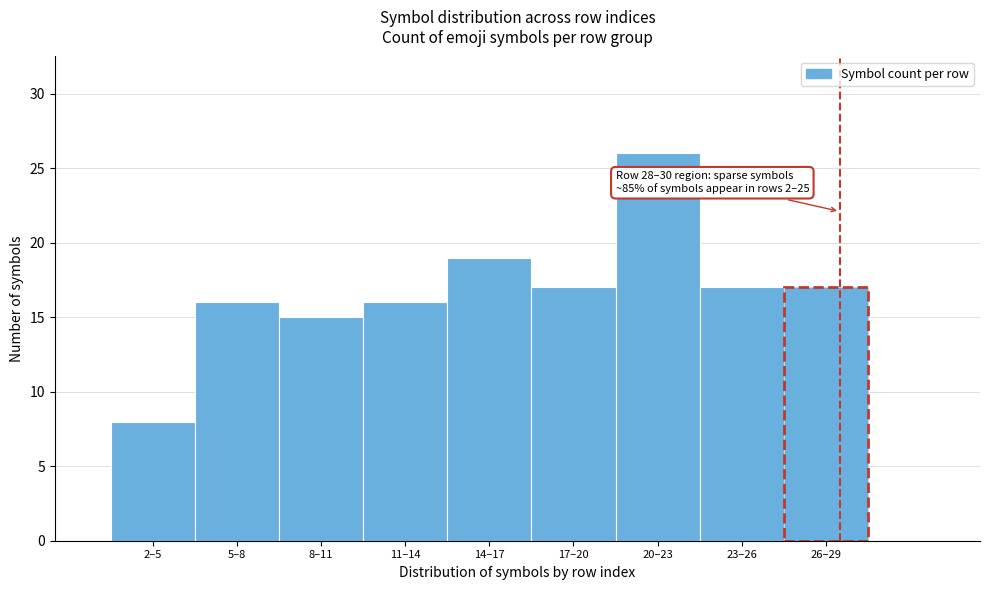

Reading right to left, transcribe all the data shown in this chart.

17	17	26	17	19	16	15	16	8